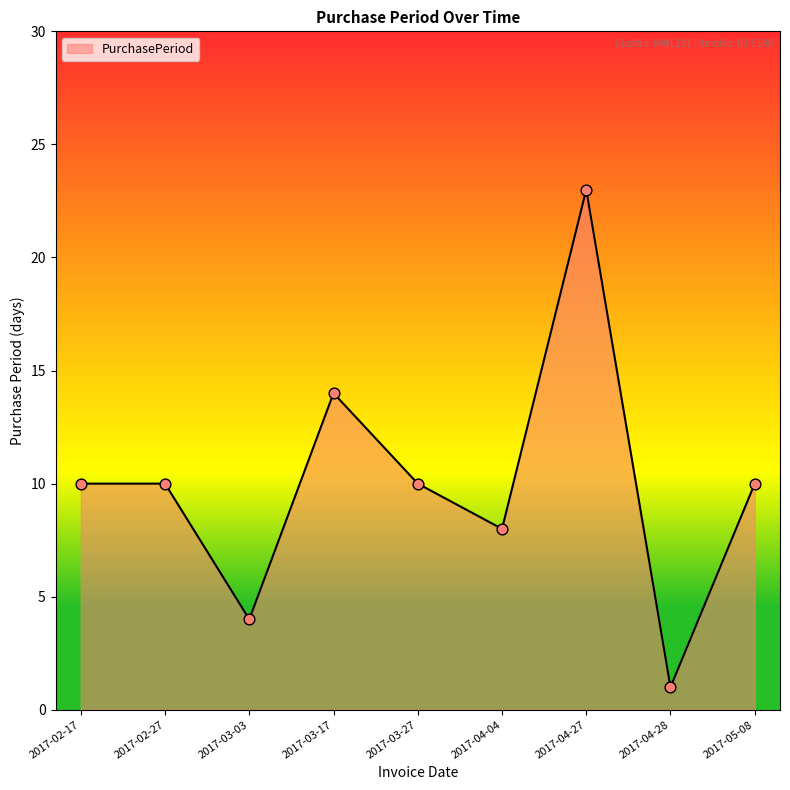

What is the change in value from 2017-02-17 to 2017-03-03?

-6